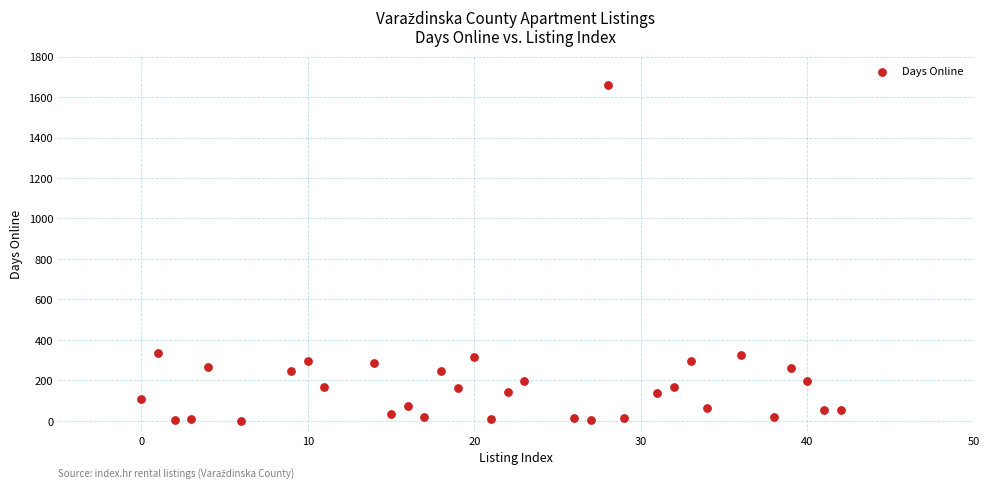

What is the range of Y values (max minus min)?

1657